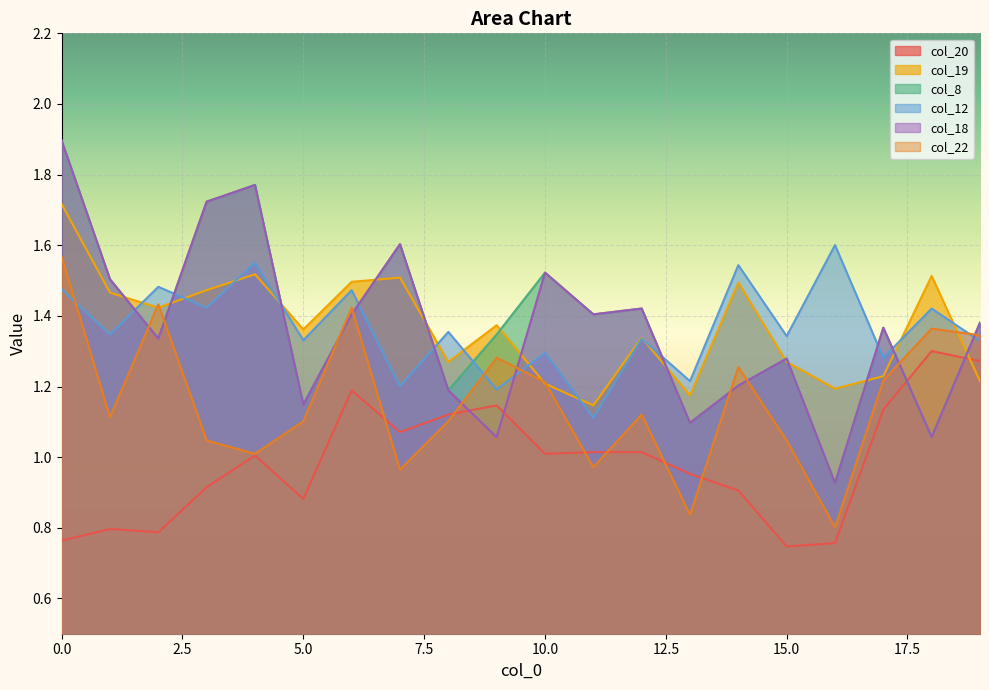

At how many categories does at least one series exceed 0?

20